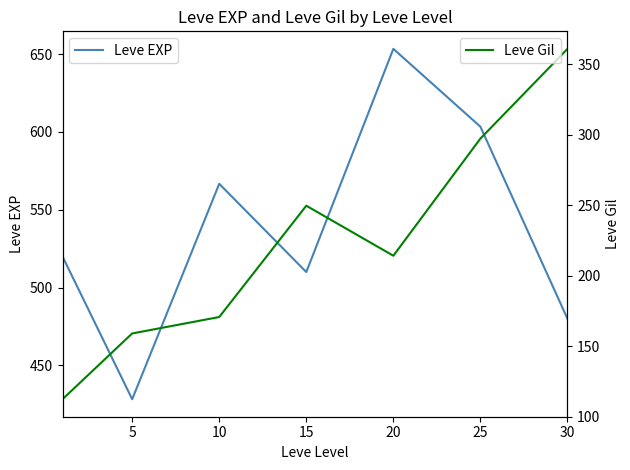

What is the maximum value for Leve EXP?

653.3